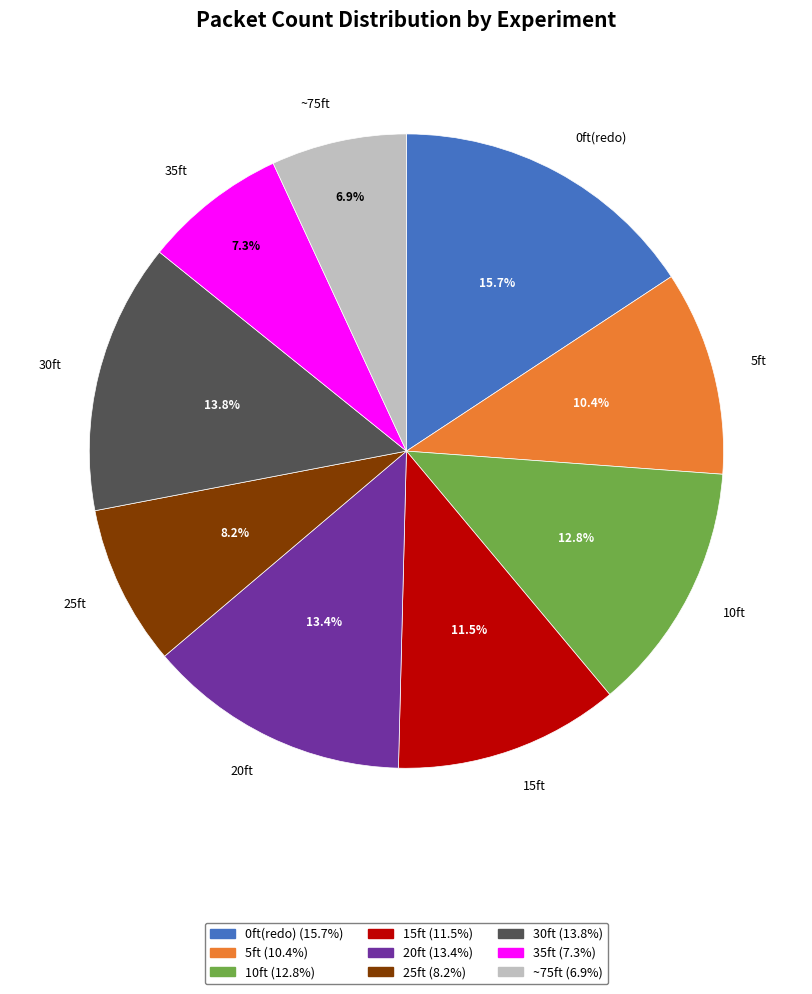

How many segments does this pie chart have?

9